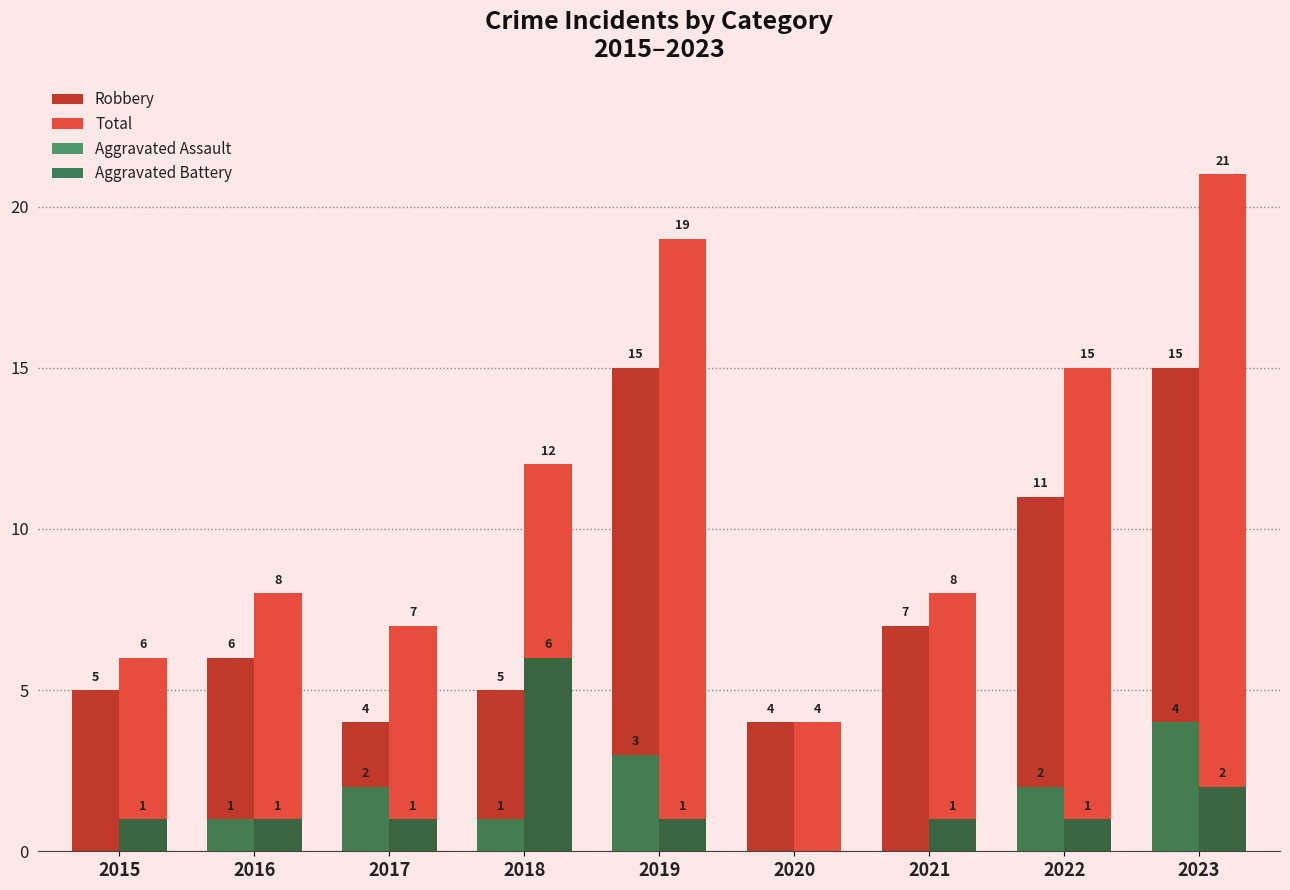

Where is Robbery nearest to the value 9?

2021